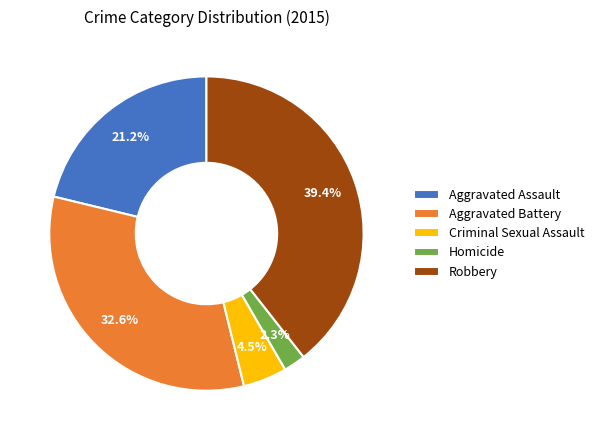

To the nearest percent, what is the difference between the largest and smallest slice percentages?

37%